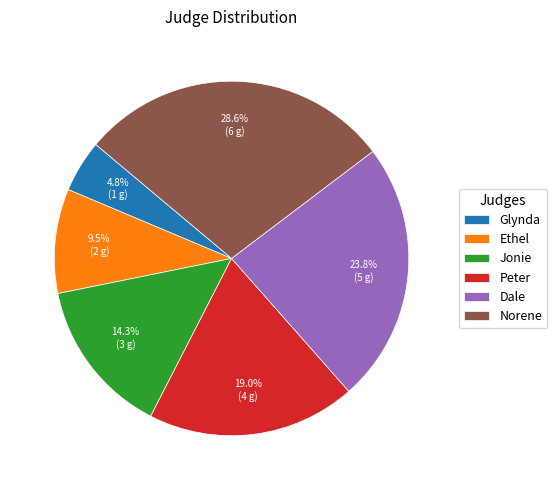

Approximately how many times larger is the value at Jonie compared to Ethel?

1.5